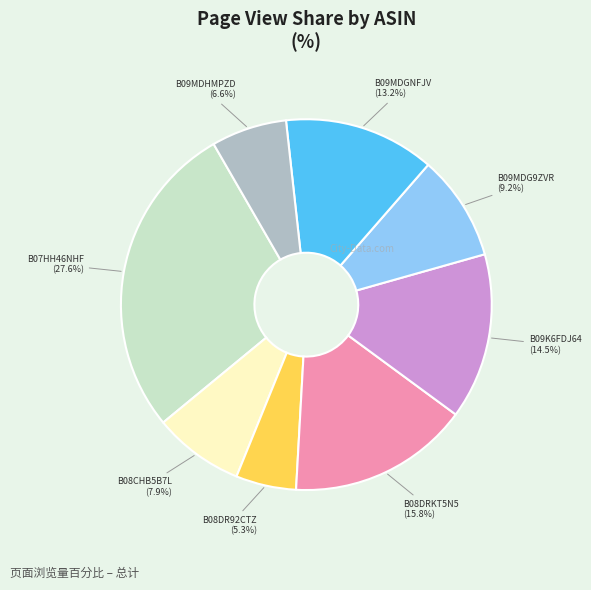

Is there any slice that represents more than half of the pie?

No